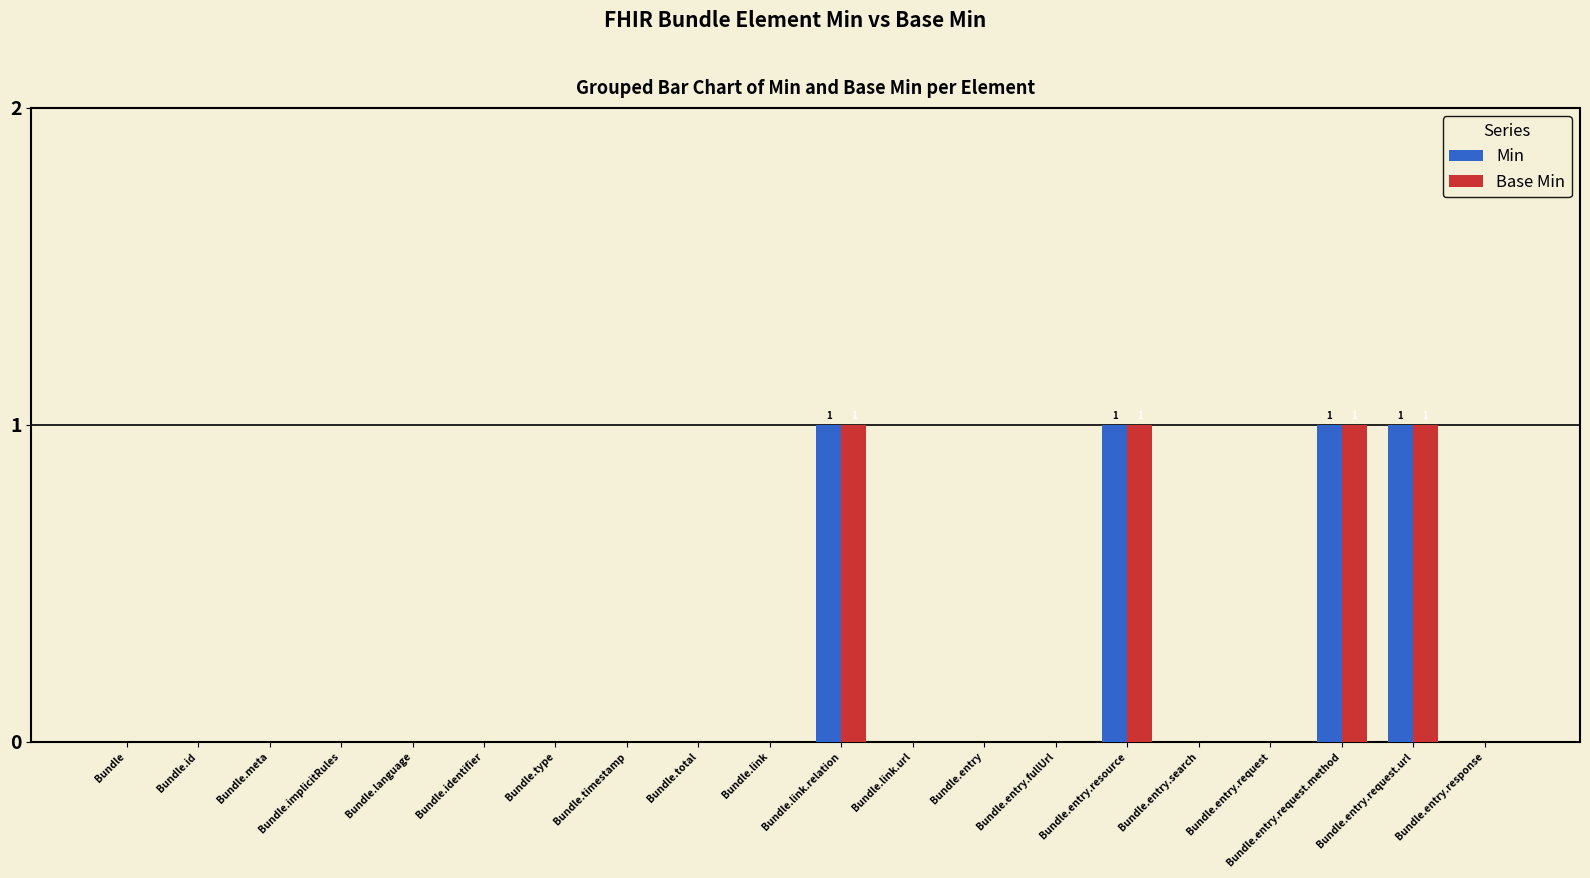

What is the sum of all Base Min values?

4